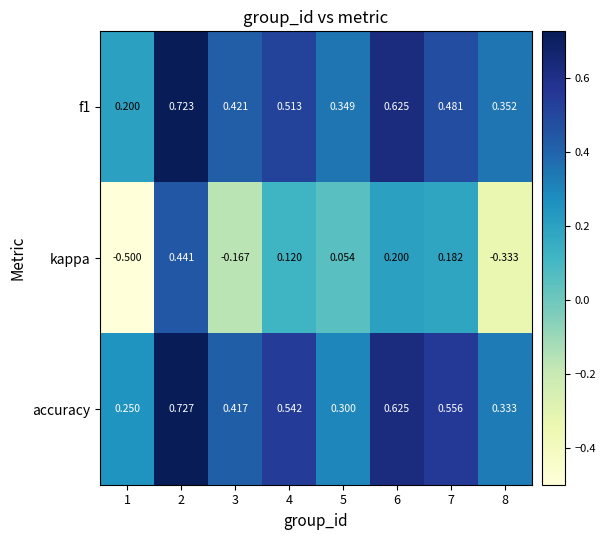

Which series has the largest total across all categories?

accuracy